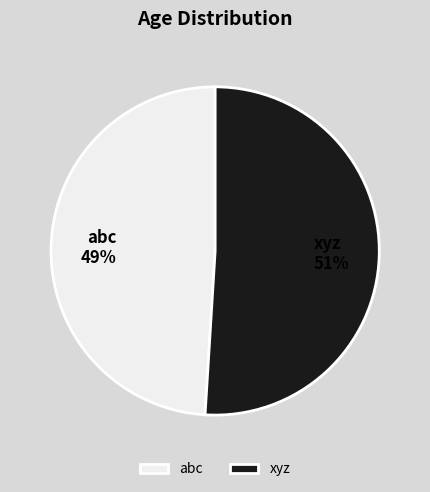

Approximately how many times larger is the value at abc compared to xyz?

1.0